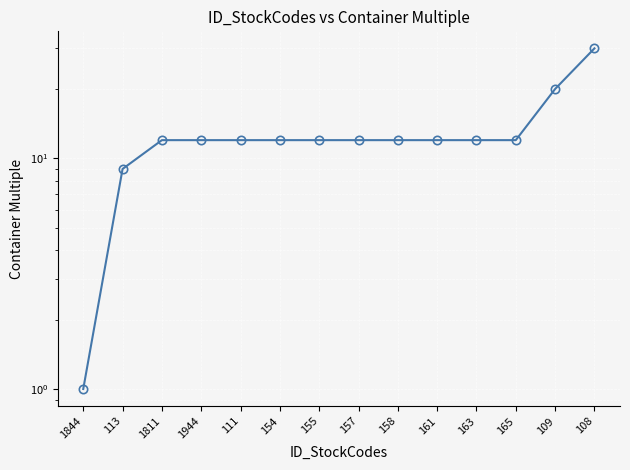

True or false: the data shows 7 at 165.

False